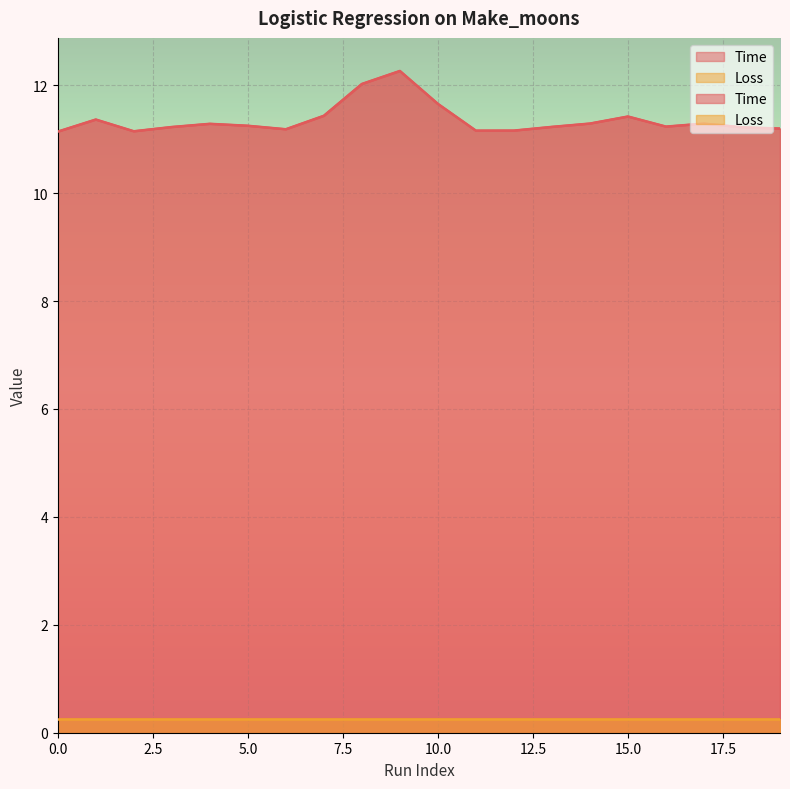

Rank the categories by value from lowest to highest.

0, 2, 11, 12, 6, 19, 18, 3, 13, 16, 5, 4, 17, 14, 1, 15, 7, 10, 8, 9